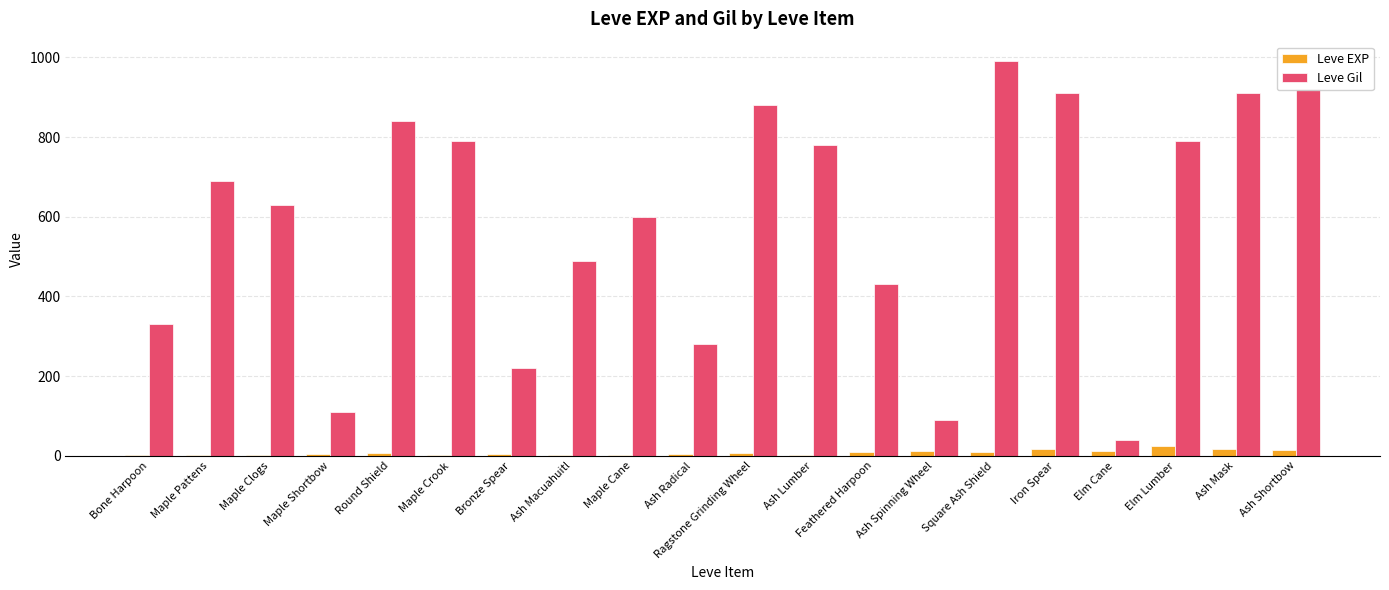

Between Ash Lumber and Ash Shortbow, which series saw the biggest shift?

Leve Gil